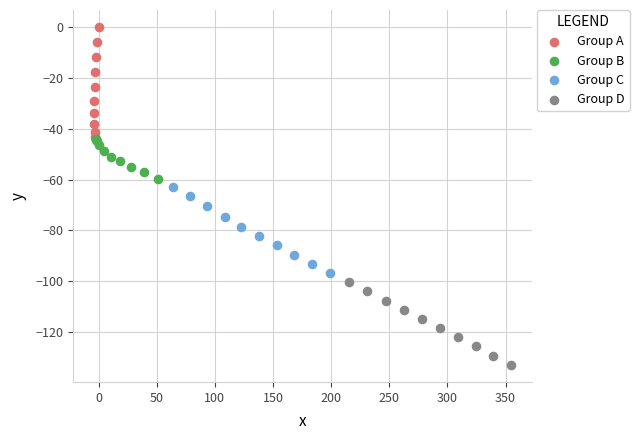

Which series contains the lowest Y value?

Group D